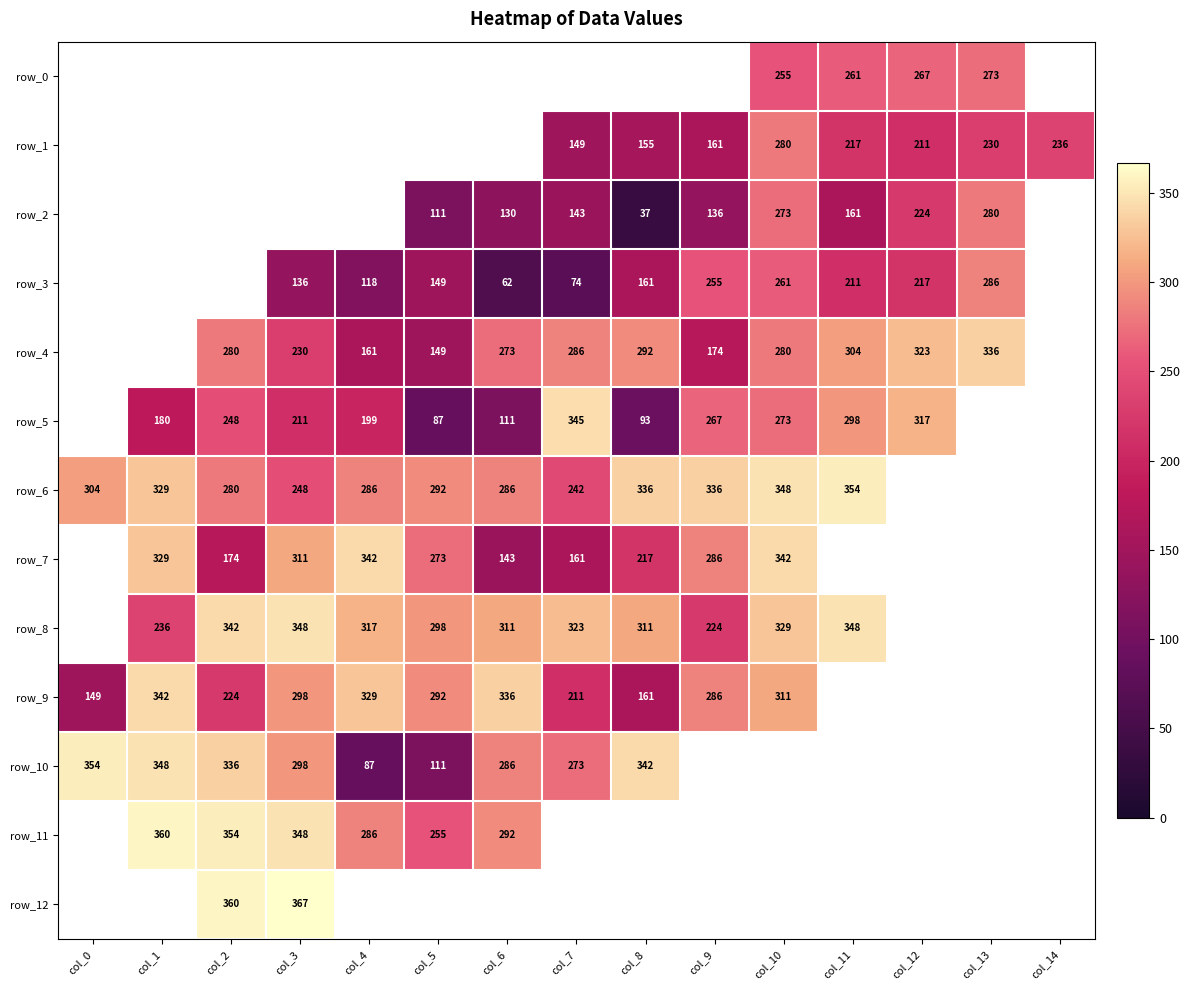

How many positive values does the row_1 series have?

8